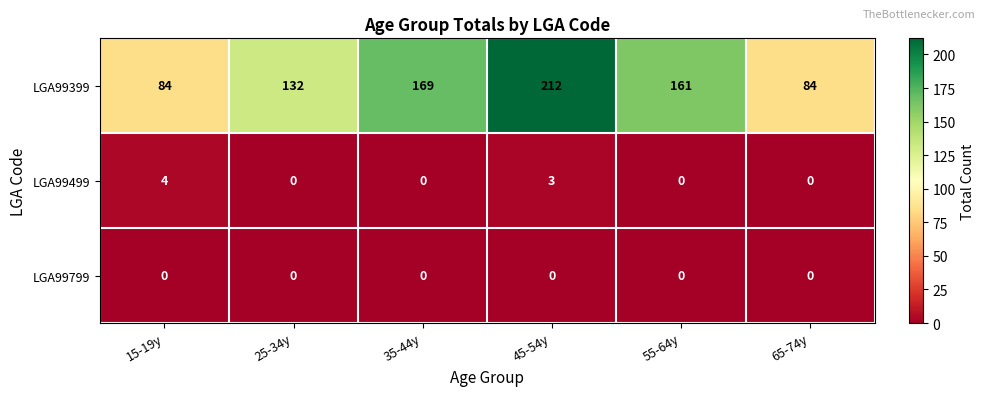

The value of LGA99499 at 65-74y is 0. True or false?

True